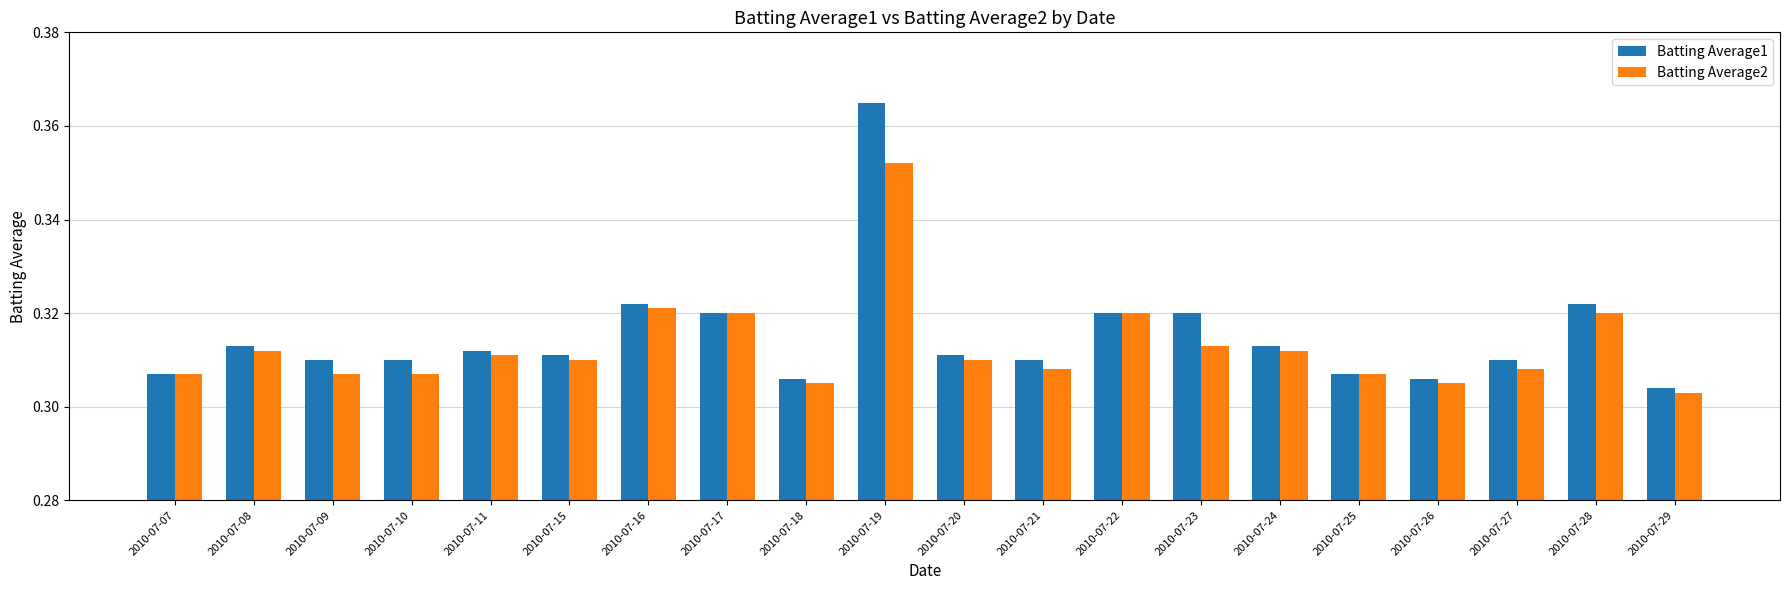

What is the sum of all Batting Average1 values?

6.3